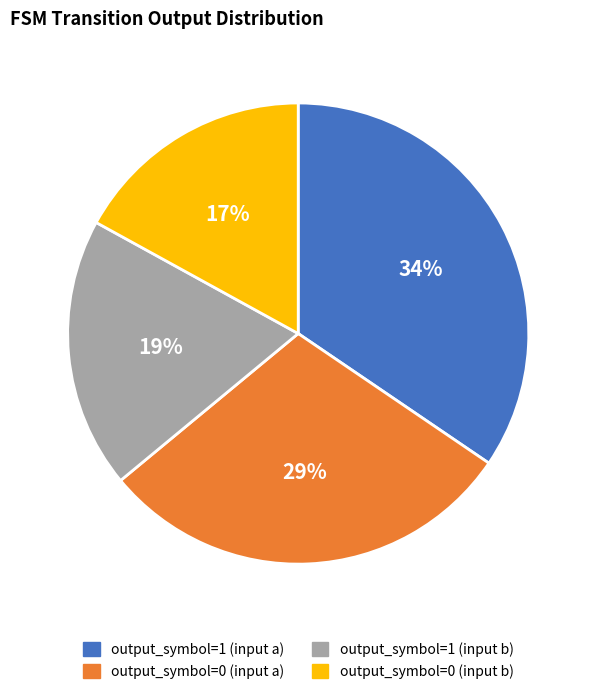

Is there a majority slice in this chart?

No